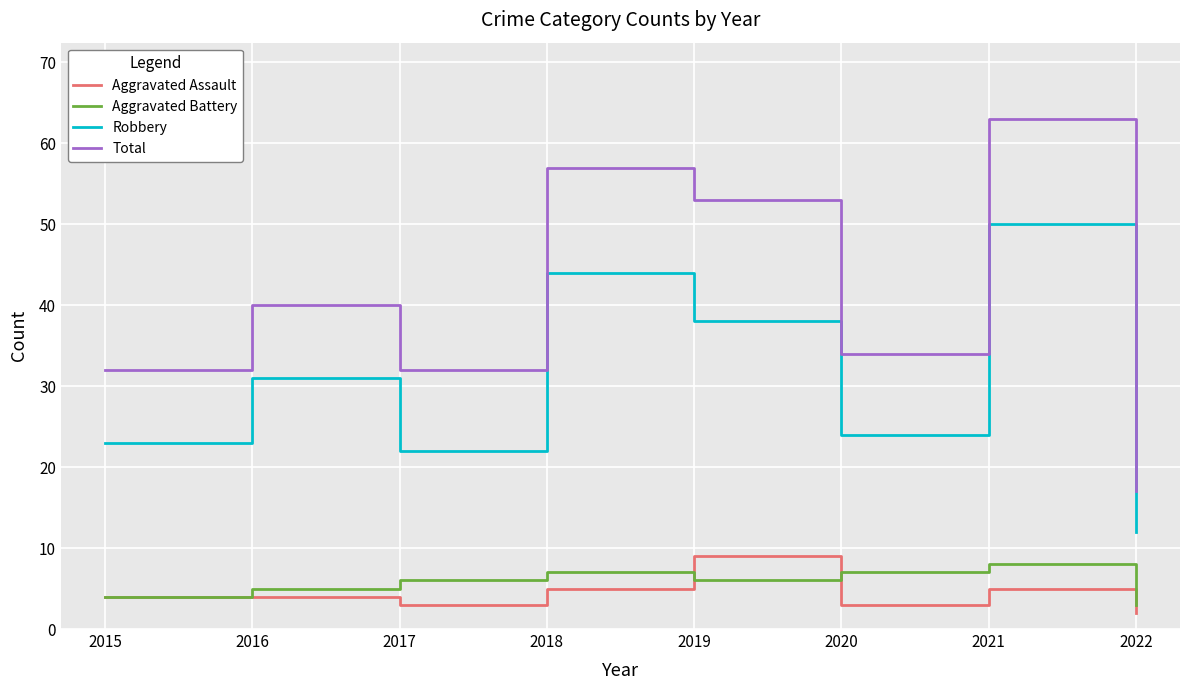

True or false: Robbery has a value of 50 at 2021.

True